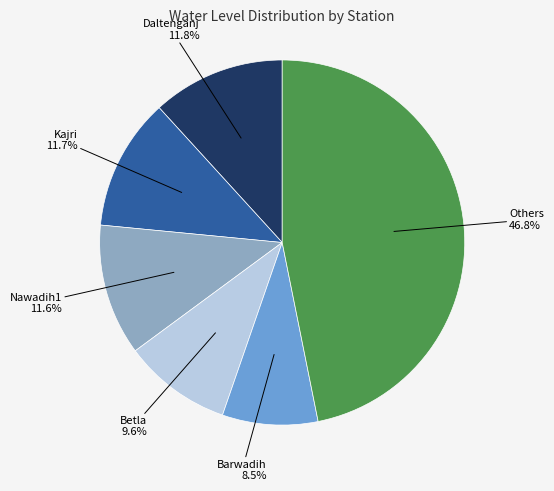

Between Barwadih and Others, which is larger?

Others